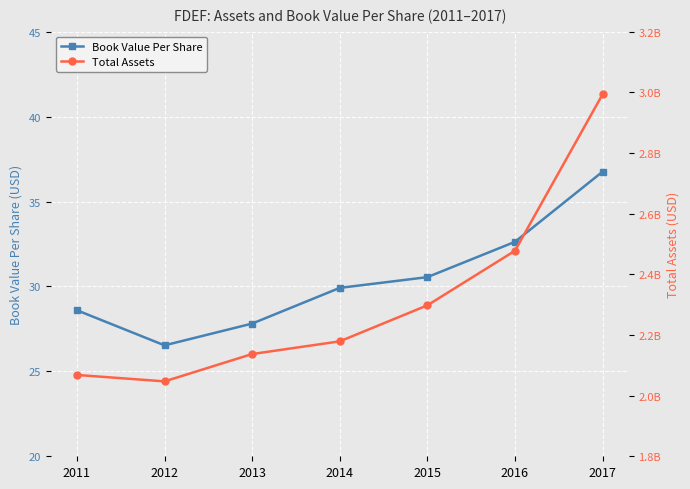

List the labels in order of Book Value Per Share value, largest first.

2017, 2016, 2015, 2014, 2011, 2013, 2012